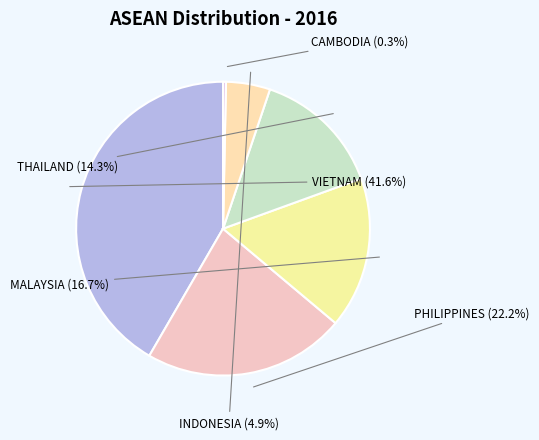

To the nearest percent, what is the difference between the largest and smallest slice percentages?

41%